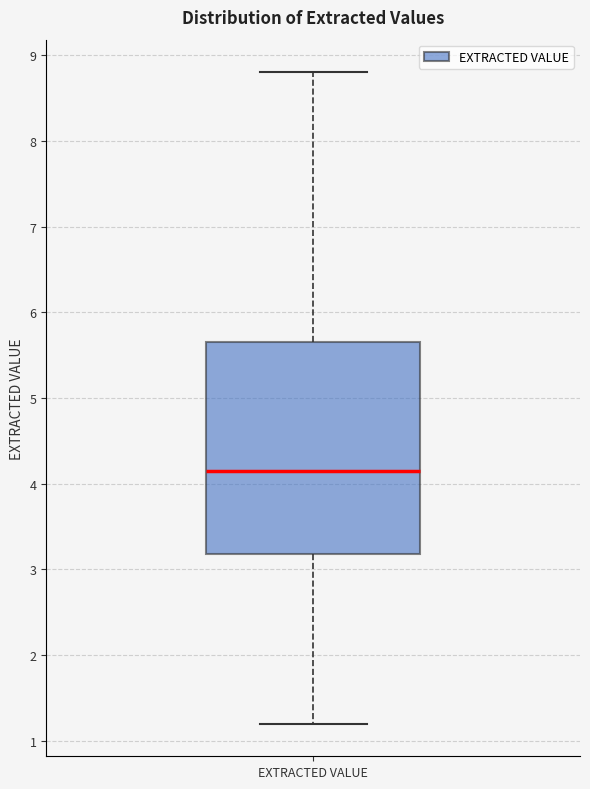

Where does the lower whisker of the box for EXTRACTED VALUE end on the y-axis? The values are not printed on the chart, so give them approximately, as read against the axis.

1.2